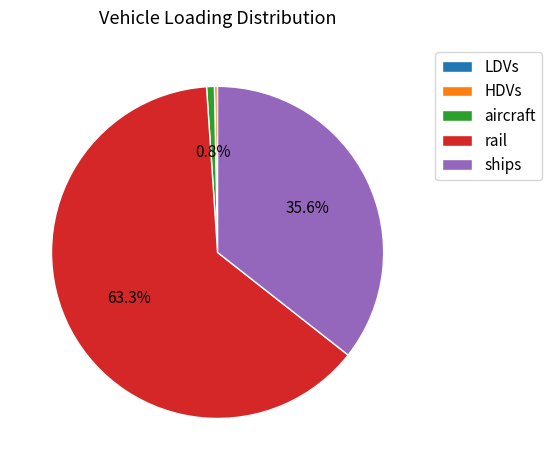

Which category has the biggest portion of the pie?

rail